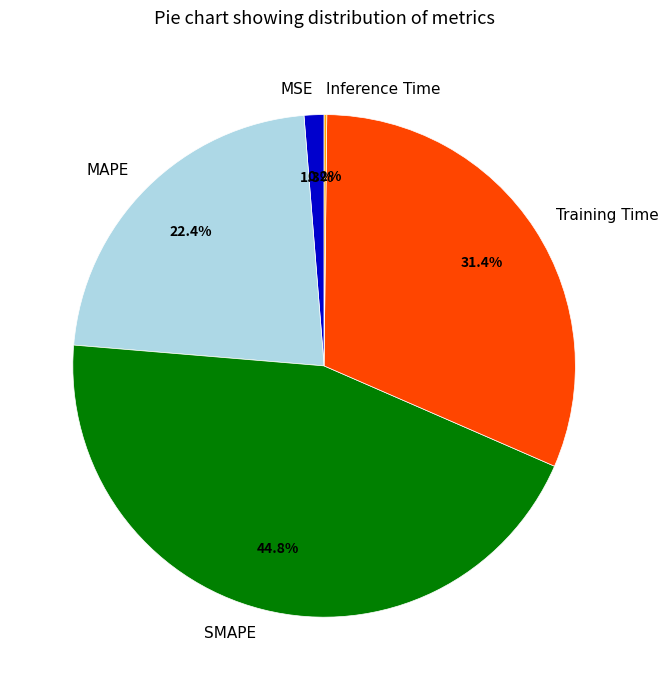

Between Training Time and MSE, which is larger?

Training Time